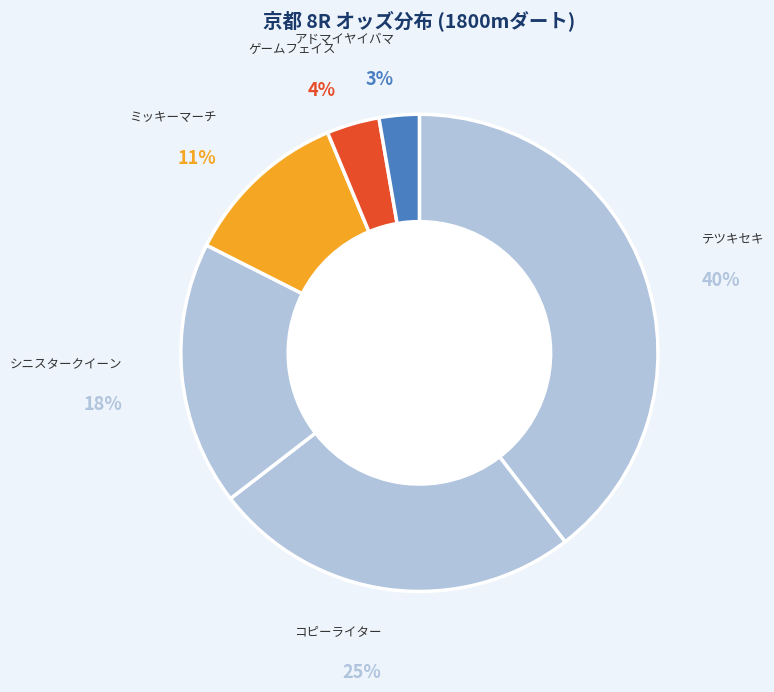

Count the number of slices in the pie.

6